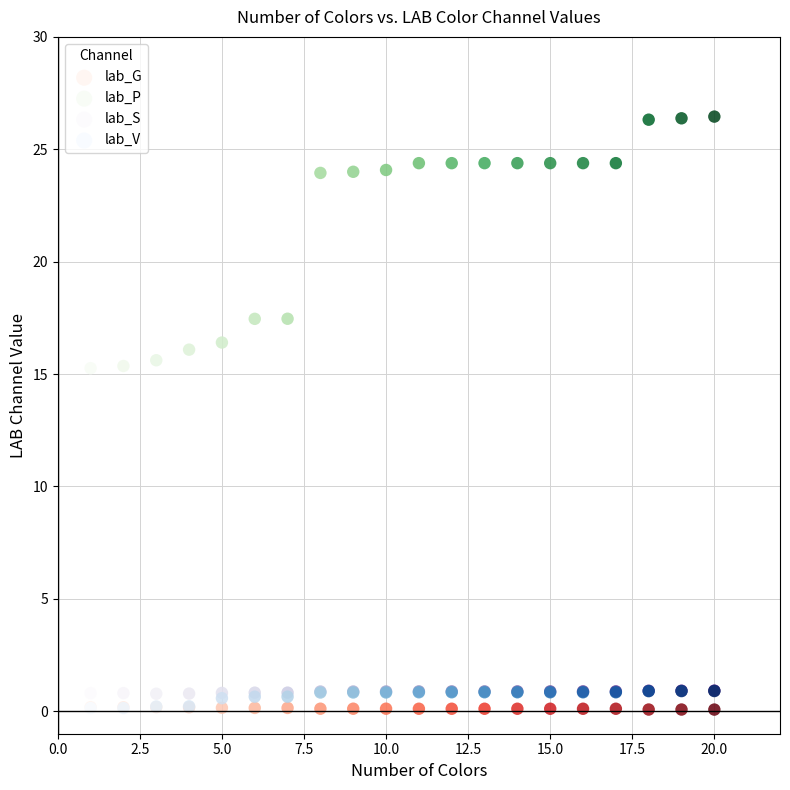

What are all the series names shown in the legend?

lab_G, lab_P, lab_S, lab_V